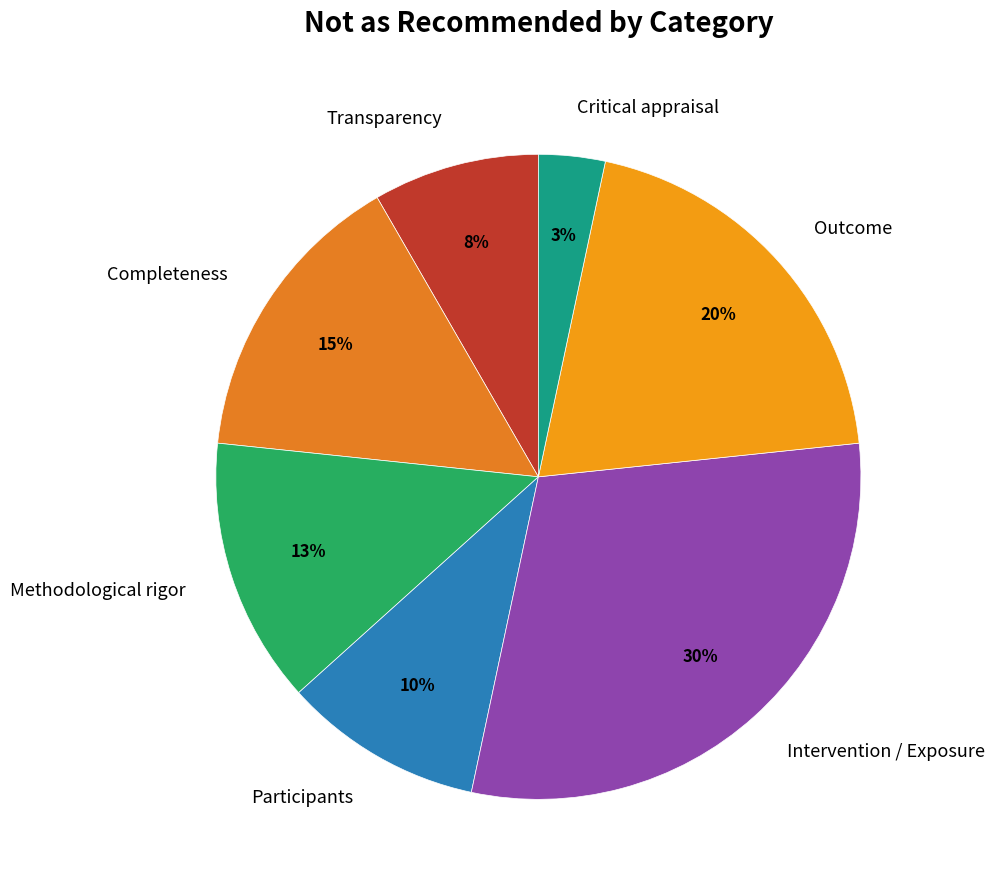

Count the number of slices in the pie.

7